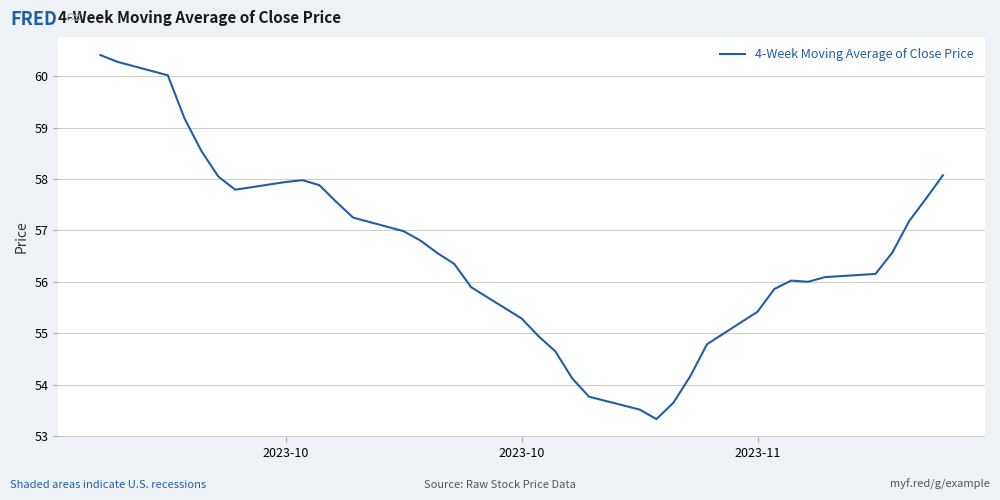

What is the maximum value shown in the chart?

60.4